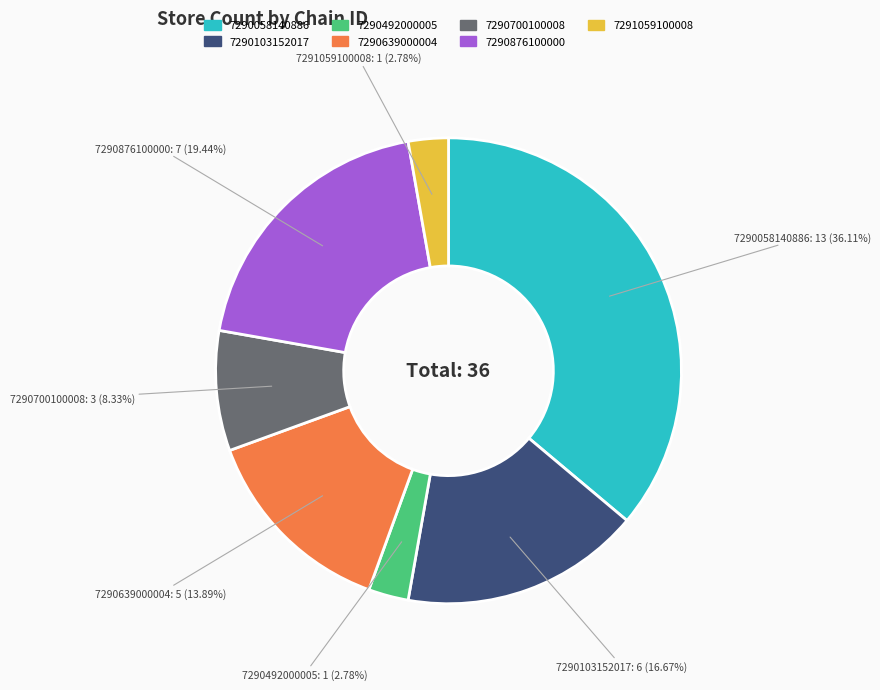

Which category has the biggest portion of the pie?

7290058140886